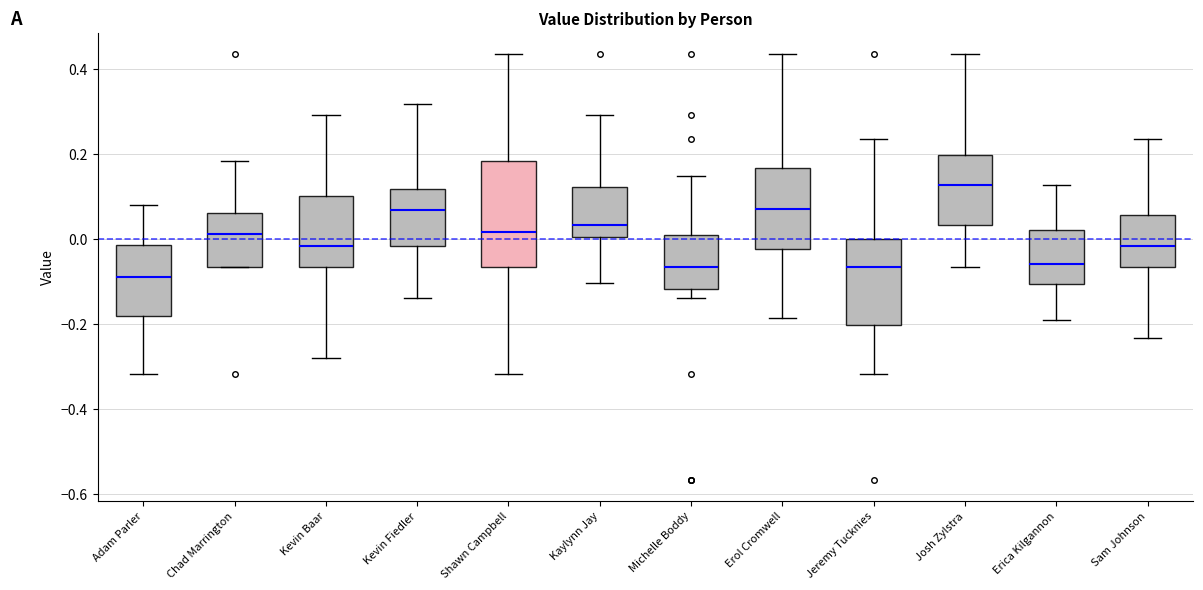

Which box's median line is the lowest?

Adam Parler